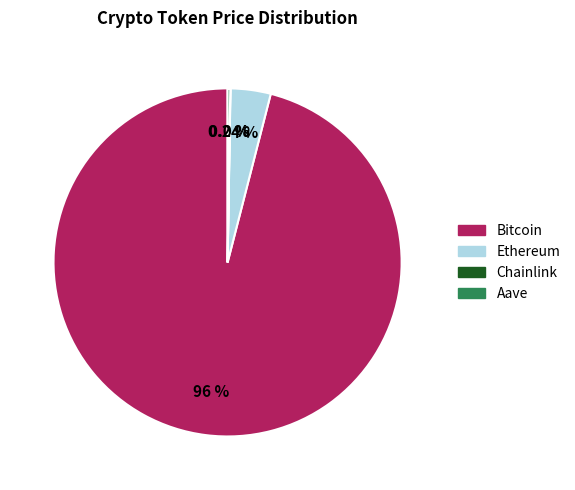

What is the largest slice in the pie chart?

Bitcoin